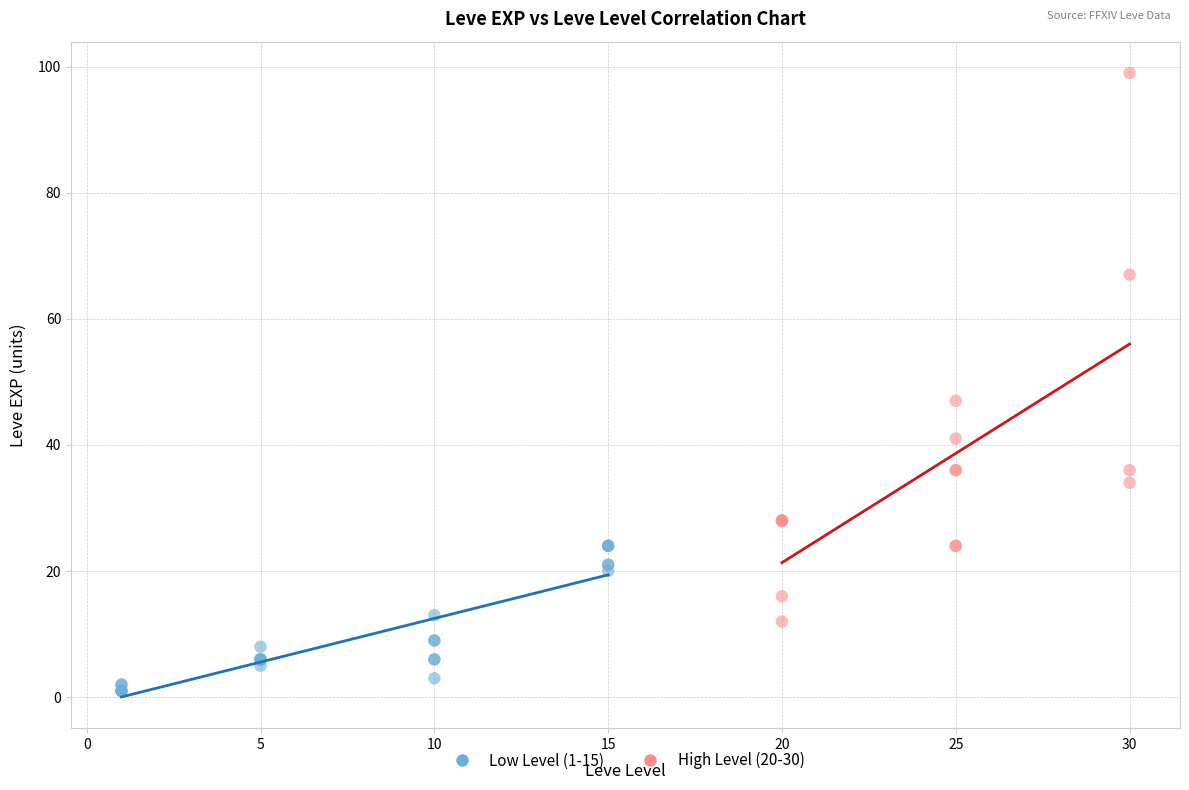

Which series has the largest Y range (max minus min)?

High Level (20-30)